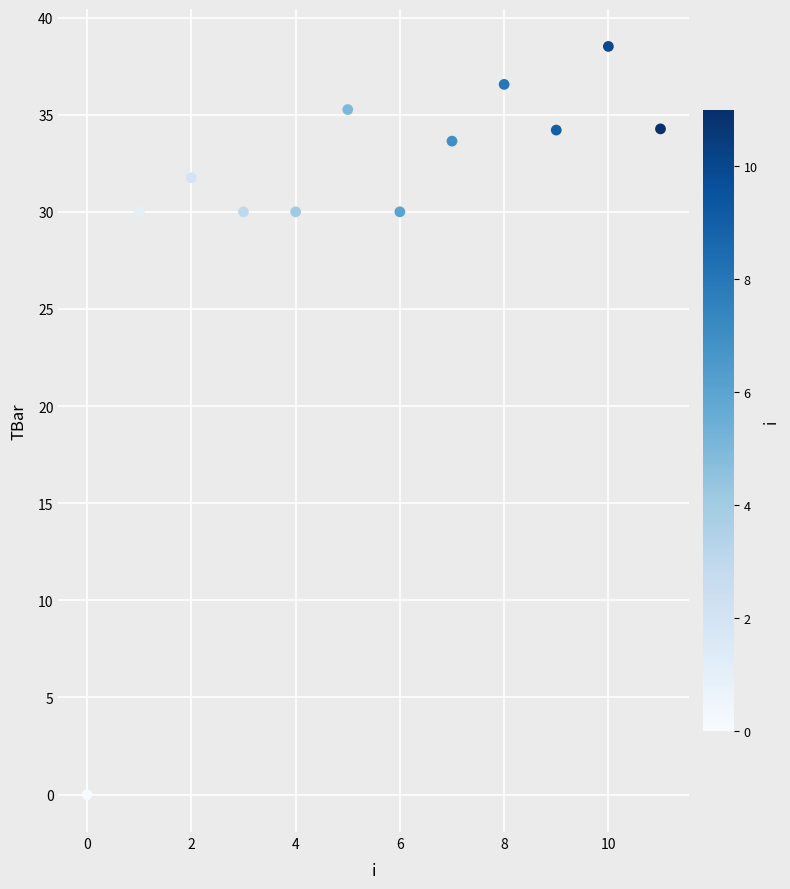

What is the range of Y values (max minus min)?

38.5